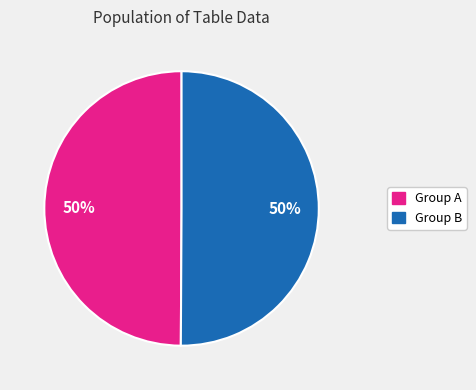

Count the number of slices in the pie.

2